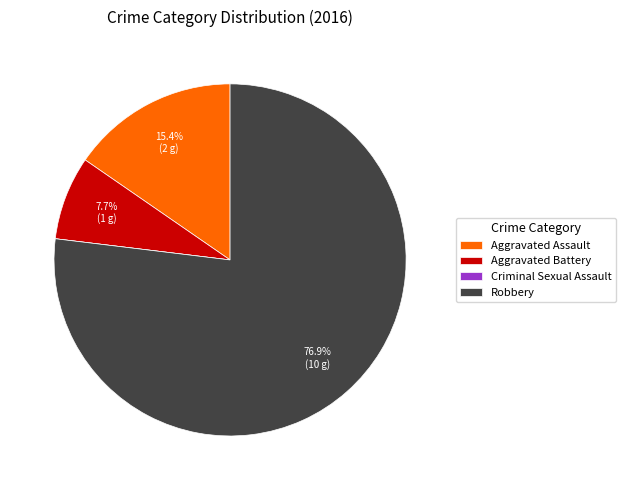

To the nearest percent, what portion does Aggravated Battery represent?

8%